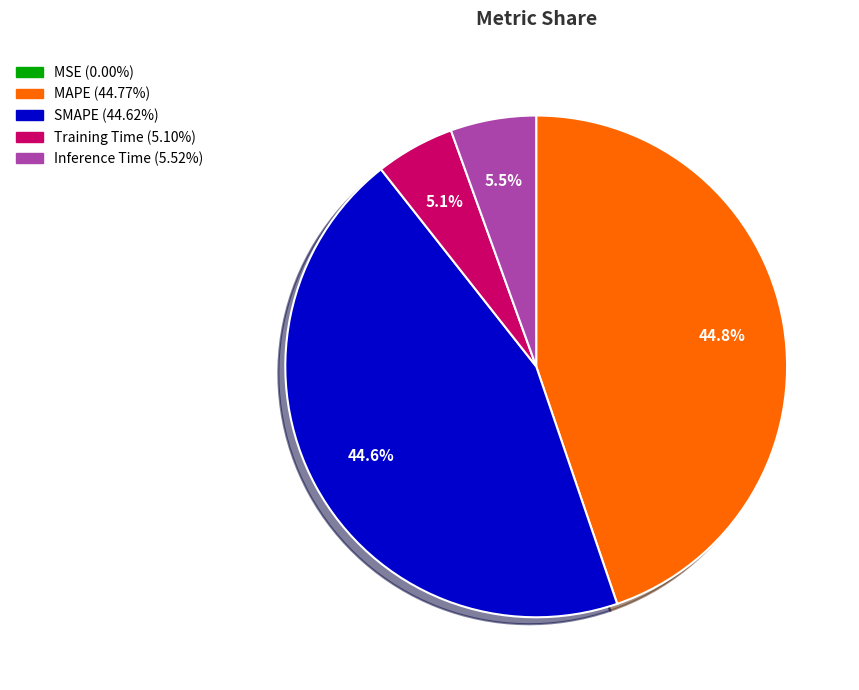

Which has a higher value, Inference Time or MAPE?

MAPE